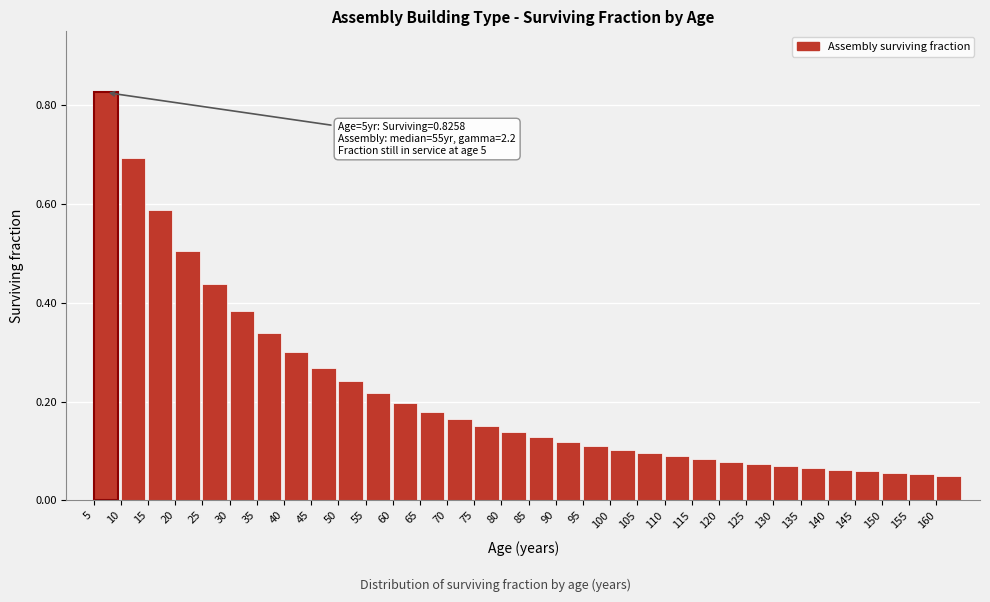

At which category does the chart reach its peak across all series?

5